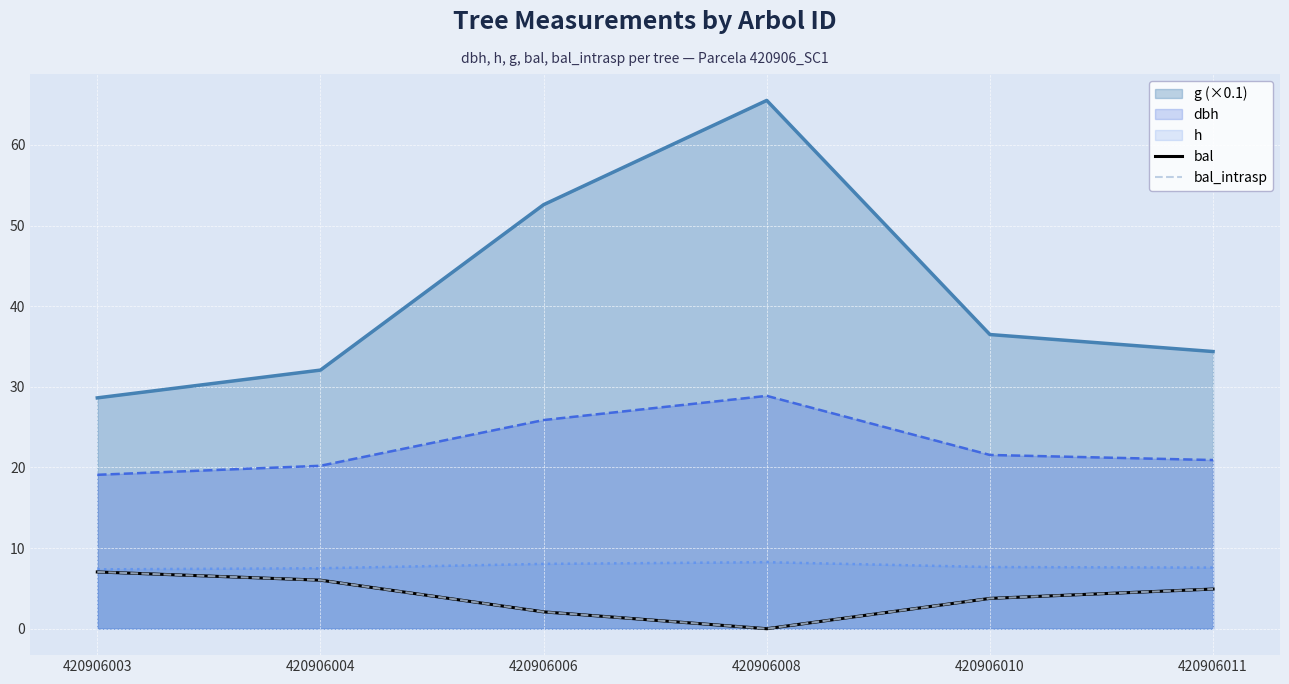

How many data points does each series have?

6